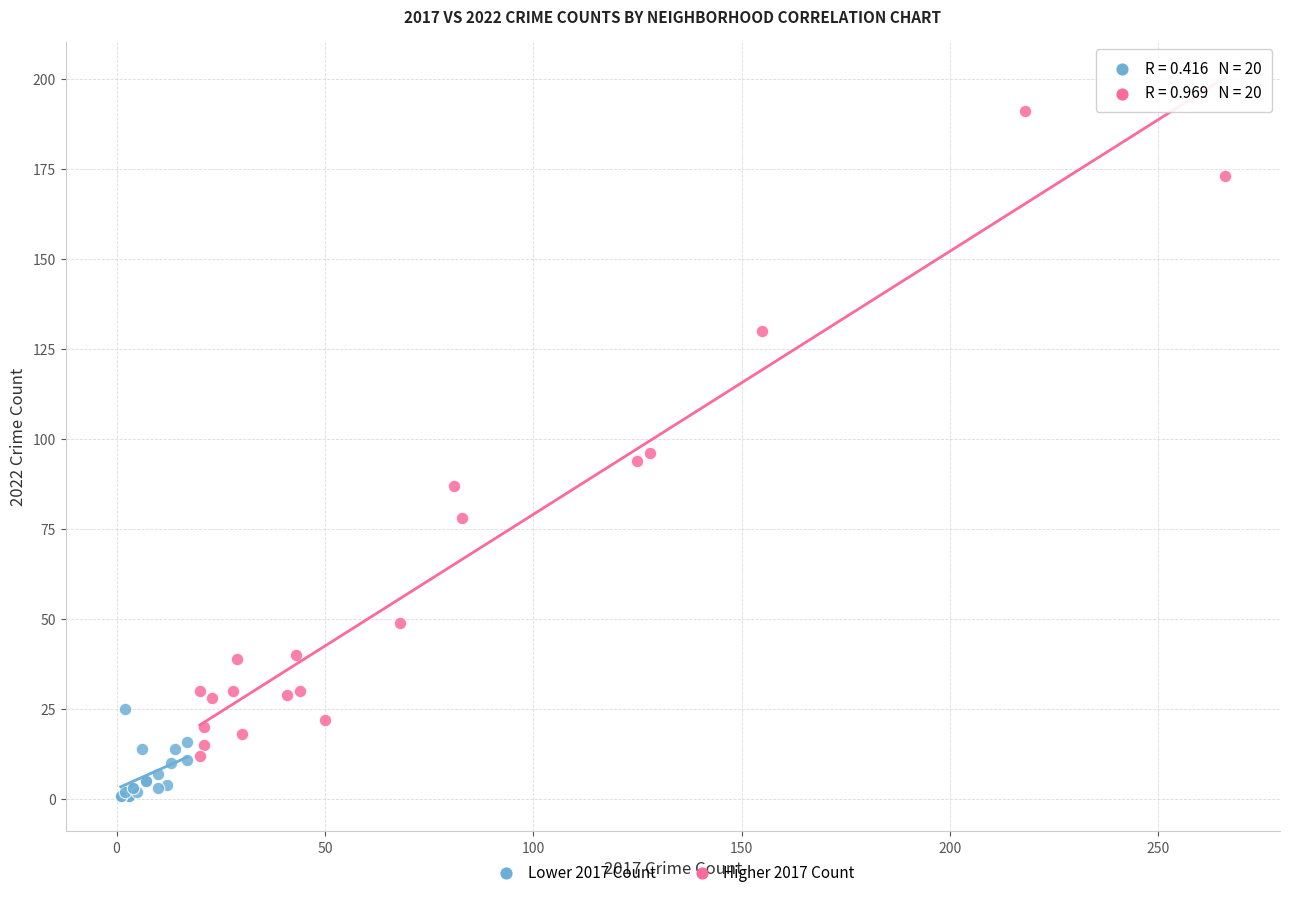

What are all the series names shown in the legend?

Lower 2017 Count, Higher 2017 Count